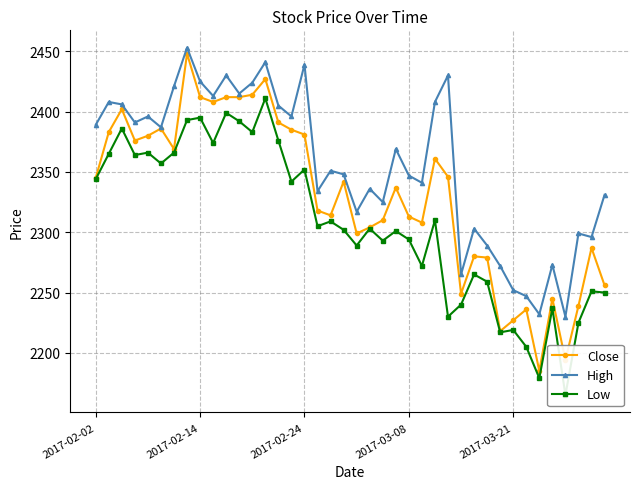

How many values in the Close series exceed 2342?

19